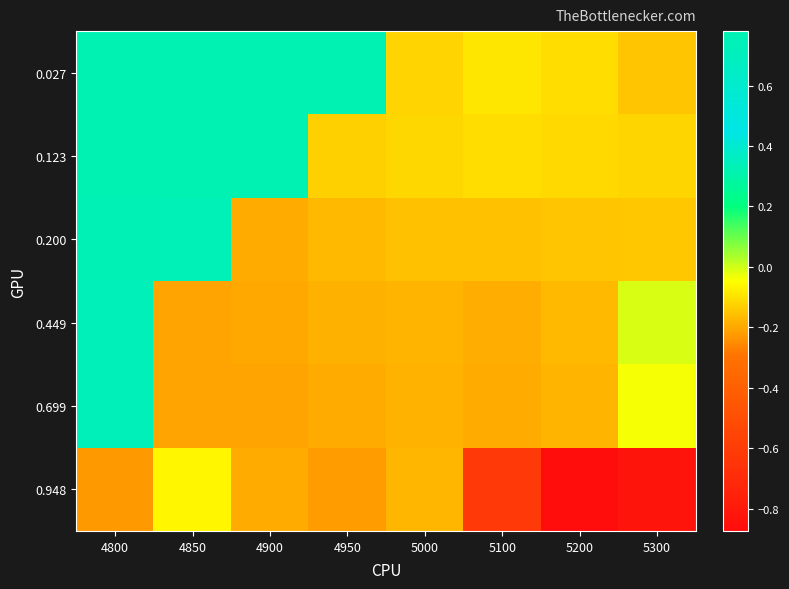

Reading left to right, extract all data points from this chart.

0.027: 4800=0.8	4850=0.8	4900=0.8	4950=0.8	5000=-0.1	5100=-0.1	5200=-0.1	5300=-0.1
0.123: 4800=0.8	4850=0.8	4900=0.8	4950=-0.1	5000=-0.1	5100=-0.1	5200=-0.1	5300=-0.1
0.200: 4800=0.7	4850=0.7	4900=-0.2	4950=-0.2	5000=-0.2	5100=-0.2	5200=-0.1	5300=-0.1
0.449: 4800=0.7	4850=-0.2	4900=-0.2	4950=-0.2	5000=-0.2	5100=-0.2	5200=-0.2	5300=-0.0
0.699: 4800=0.7	4850=-0.2	4900=-0.2	4950=-0.2	5000=-0.2	5100=-0.2	5200=-0.2	5300=-0.0
0.948: 4800=-0.2	4850=-0.1	4900=-0.2	4950=-0.2	5000=-0.2	5100=-0.6	5200=-0.9	5300=-0.8